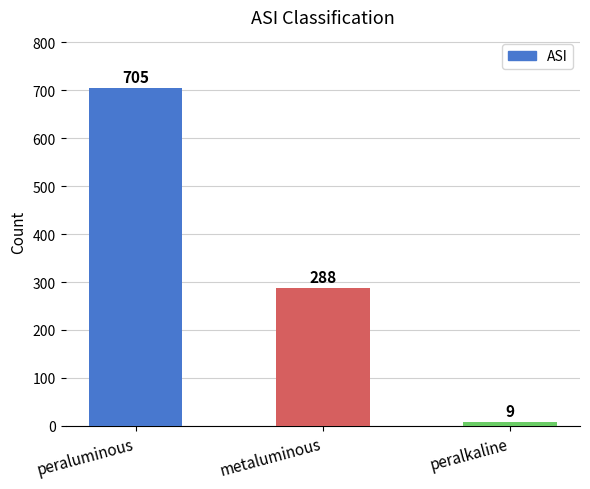

What is the sum of all values?

1002